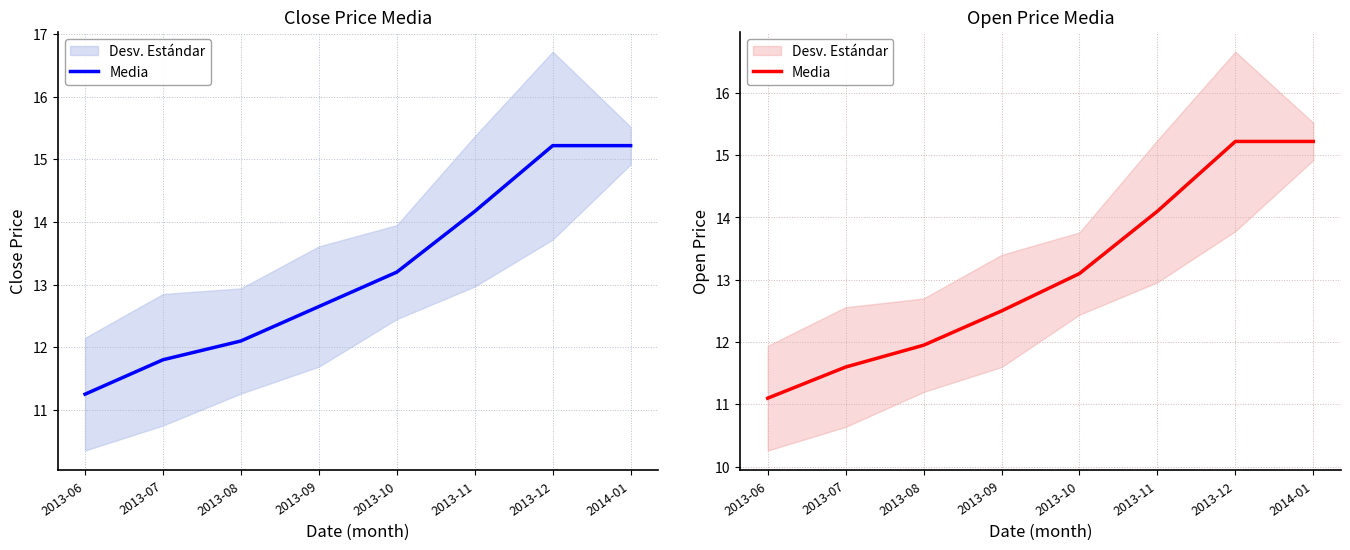

Which has a higher value, 2013-07 or 2013-08?

2013-08